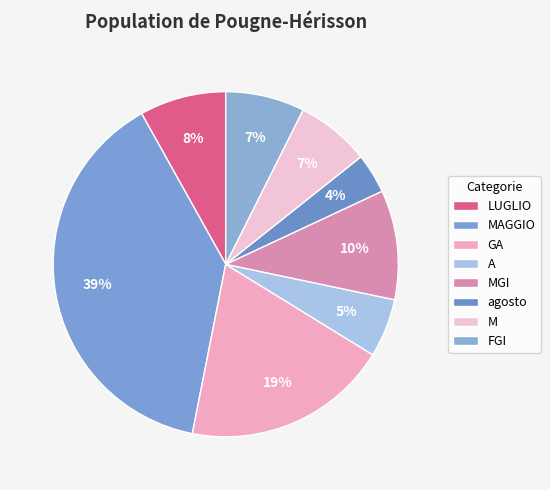

How many slices are in this pie chart?

8